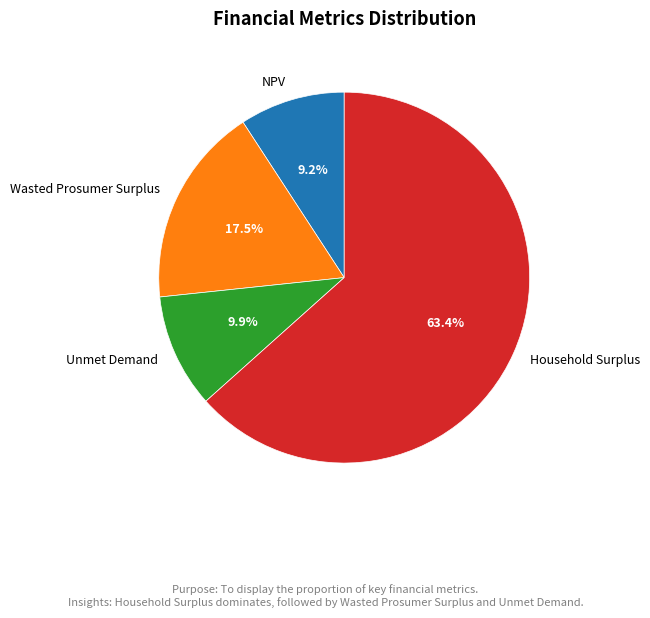

To the nearest percent, what portion does Unmet Demand represent?

10%